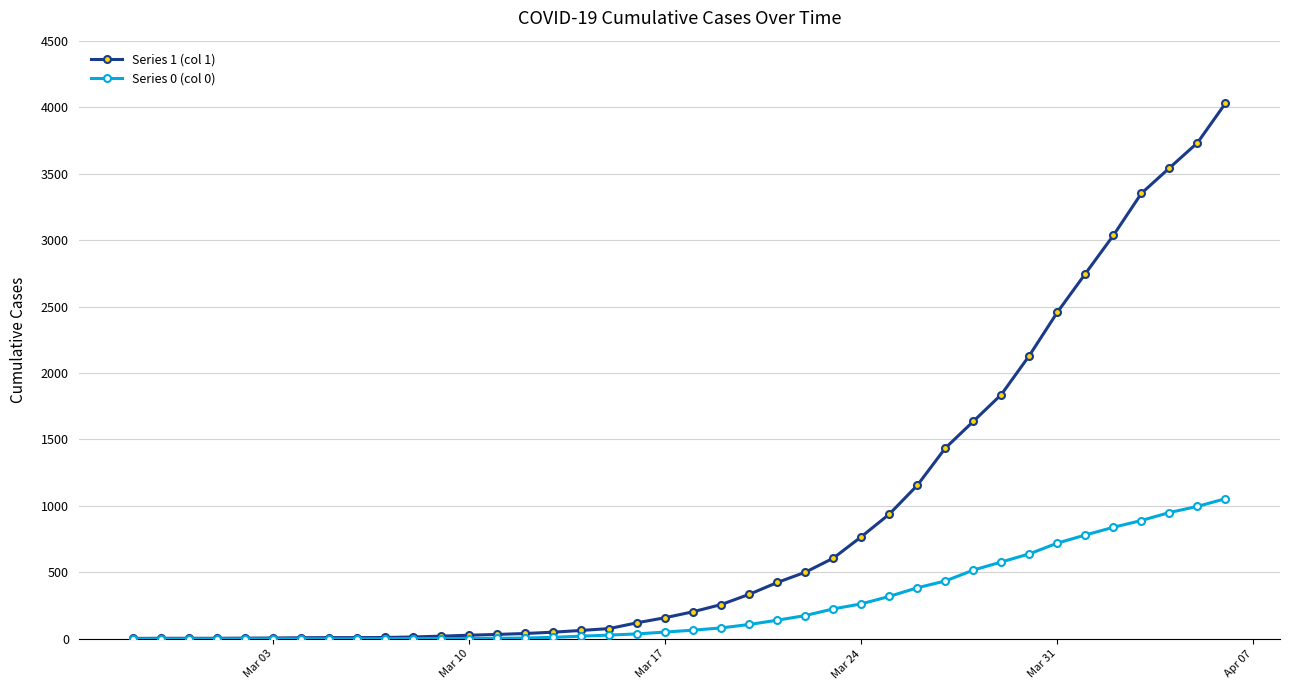

Which series has the largest range (max minus min)?

Series 1 (col 1)